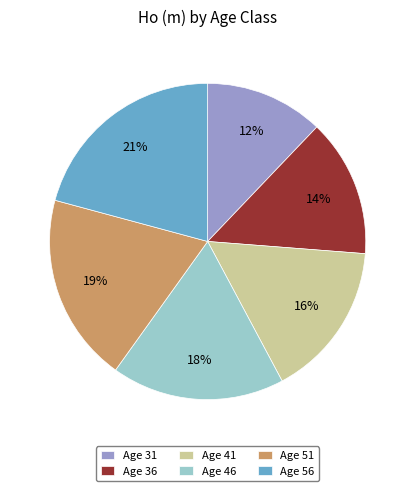

How many slices are in this pie chart?

6